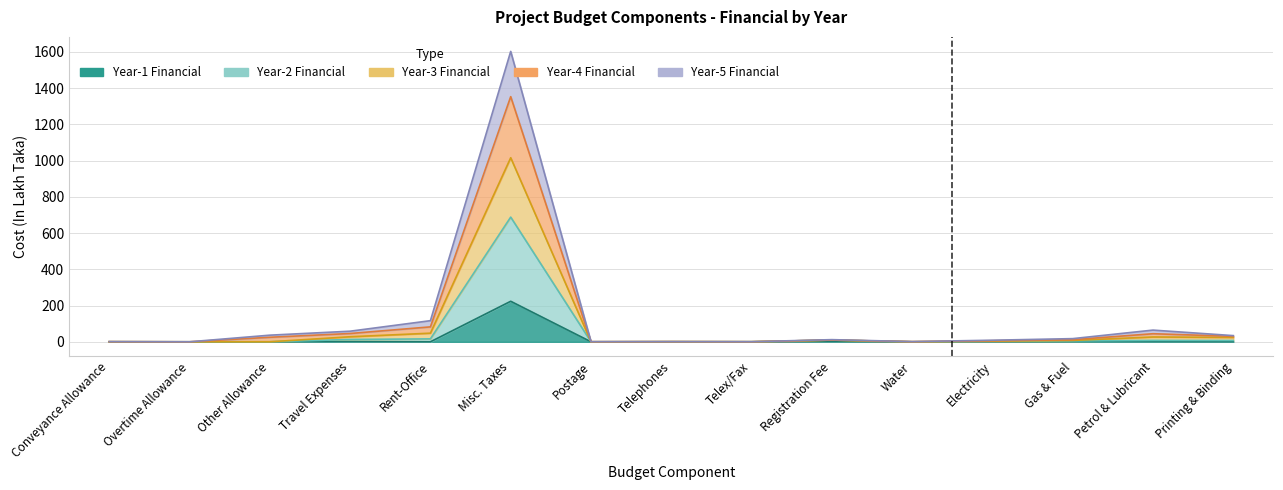

True or false: Year-1 Financial and Year-3 Financial cross at least once.

False